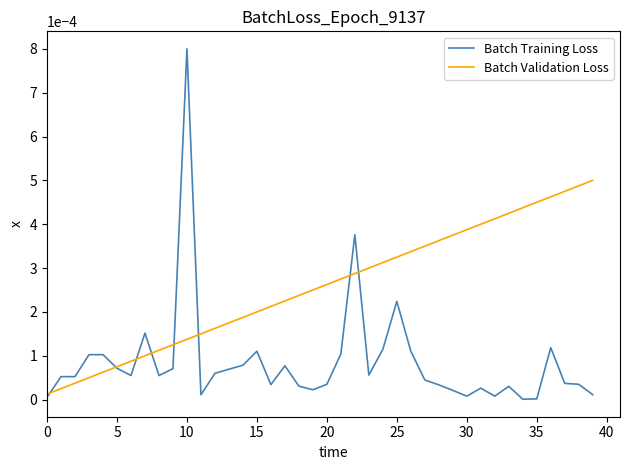

Which series ends up on top after the final intersection of Batch Validation Loss and Batch Training Loss?

Batch Validation Loss